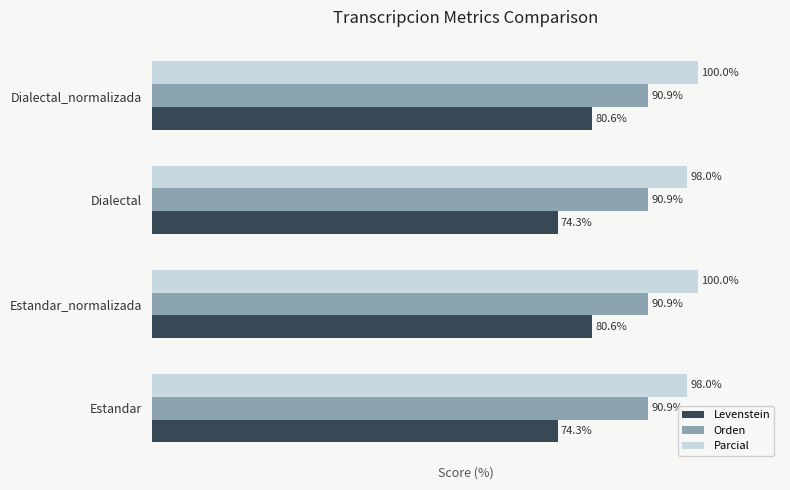

List the series in order of their overall mean, lowest first.

Levenstein, Orden, Parcial